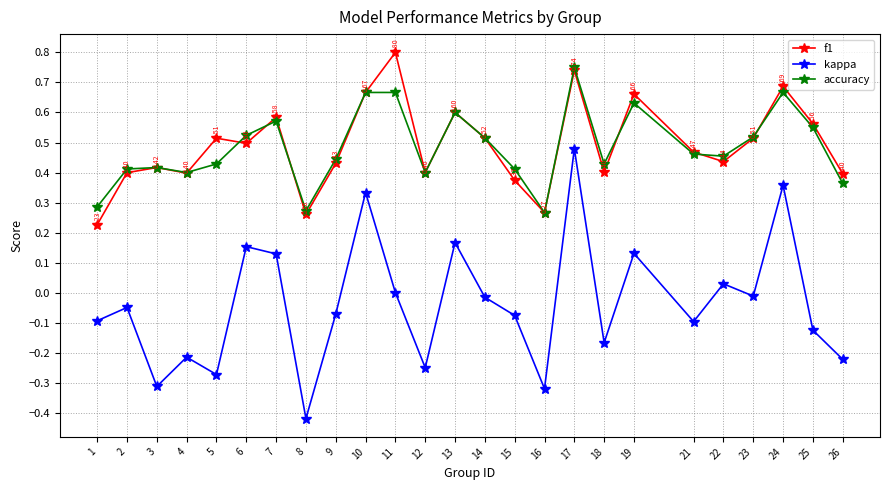

Where is the first local maximum for f1?

3